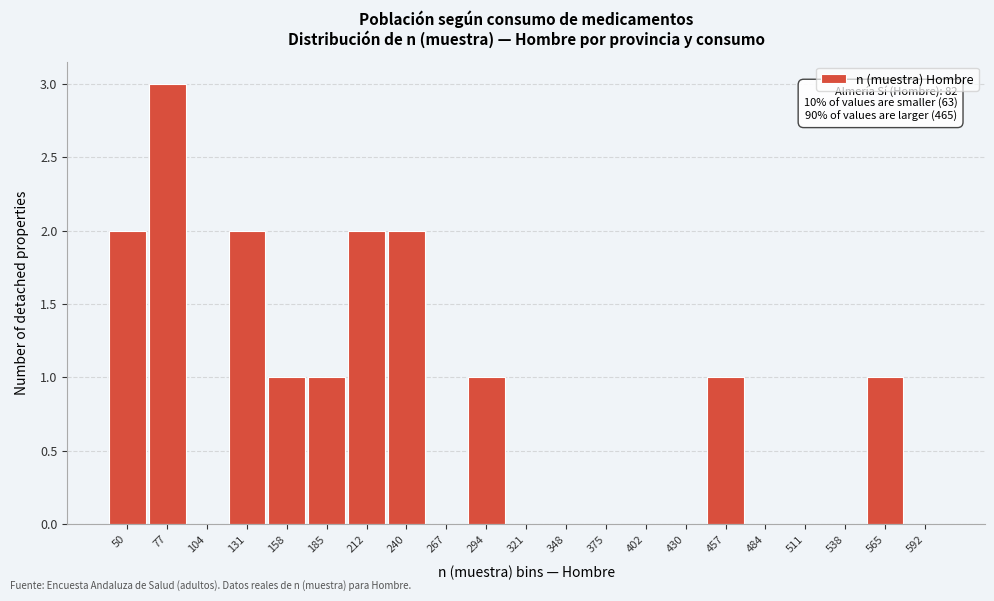

Reading left to right, transcribe all the data shown in this chart.

50=2	77=3	104=0	131=2	158=1	185=1	212=2	240=2	267=0	294=1	321=0	348=0	375=0	402=0	430=0	457=1	484=0	511=0	538=0	565=1	592=0